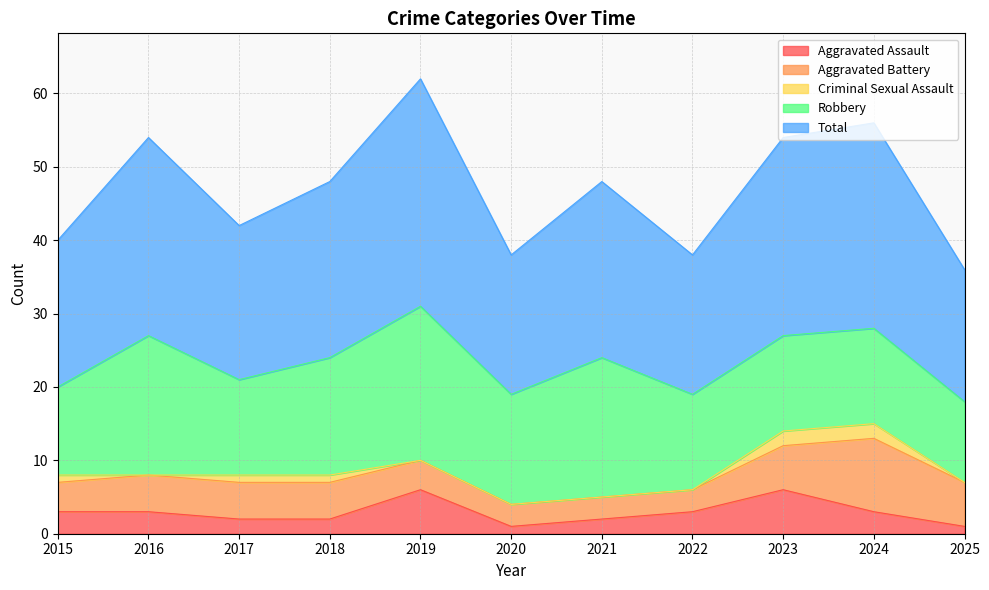

Reading left to right, transcribe all the data shown in this chart.

Aggravated Assault: 3	3	2	2	6	1	2	3	6	3	1
Aggravated Battery: 4	5	5	5	4	3	3	3	6	10	6
Criminal Sexual Assault: 1	0	1	1	0	0	0	0	2	2	0
Robbery: 12	19	13	16	21	15	19	13	13	13	11
Total: 20	27	21	24	31	19	24	19	27	28	18